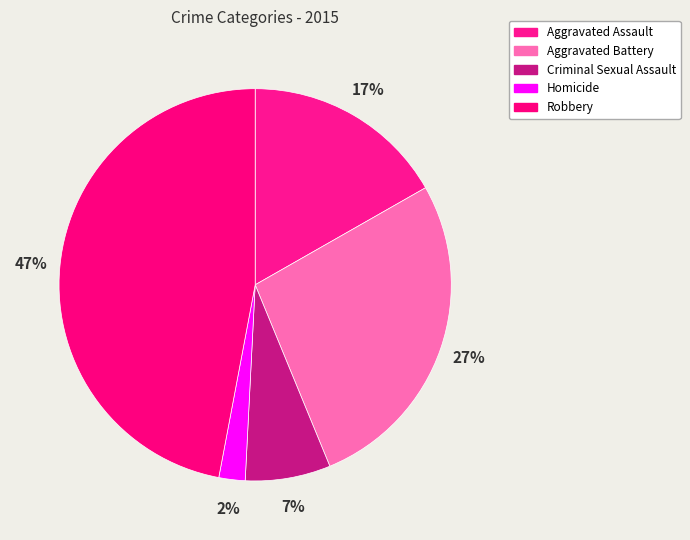

Count the number of slices in the pie.

5